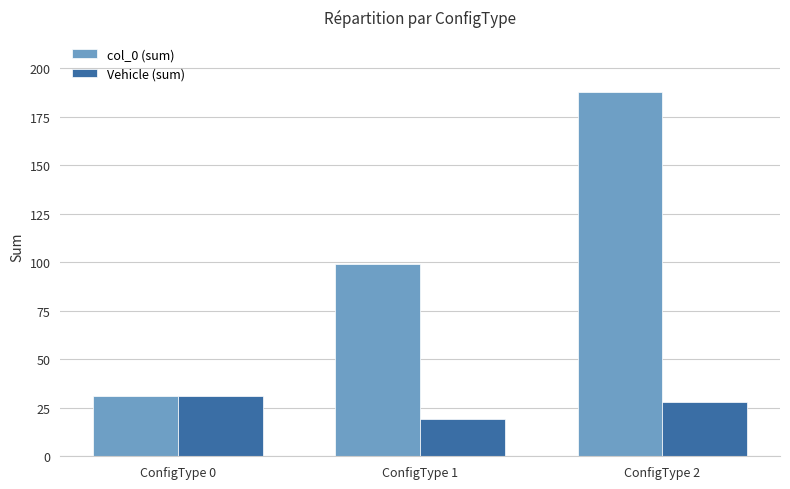

Which series changed the most between ConfigType 0 and ConfigType 2?

col_0 (sum)